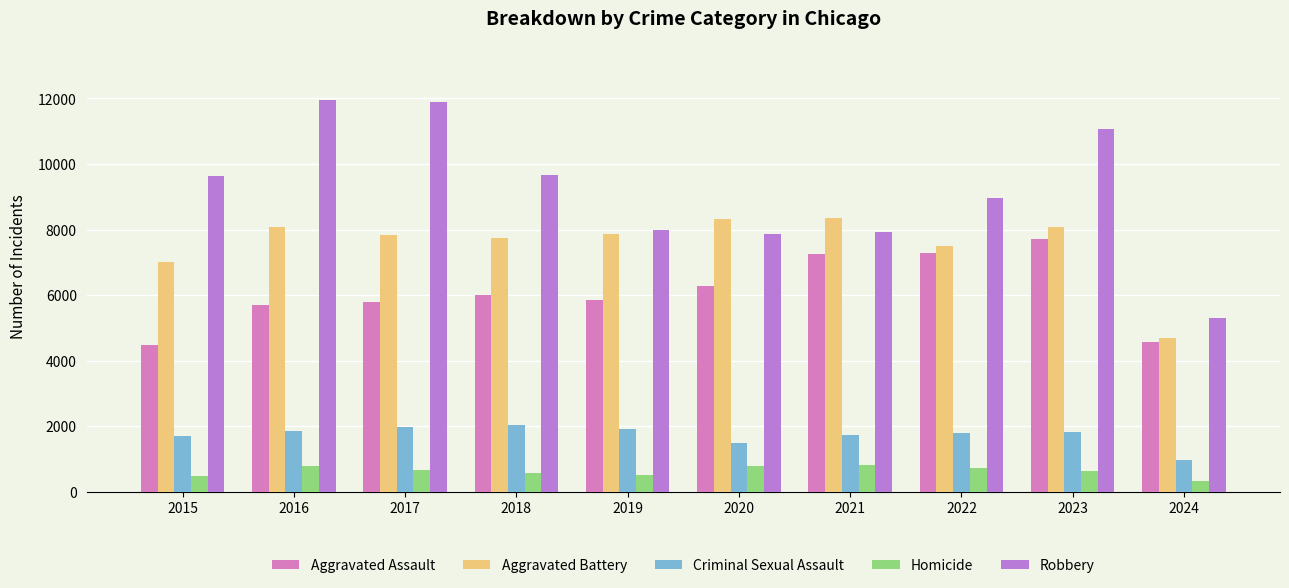

What is the sum of the Homicide values at 2023 and 2021?

1430